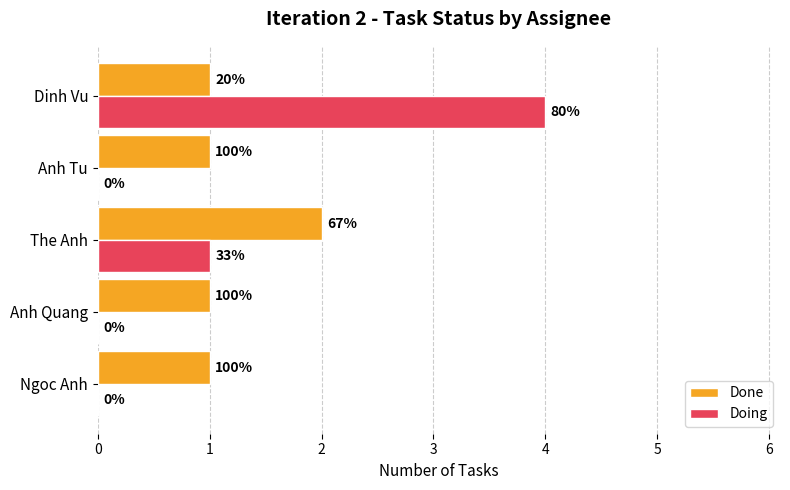

What are all the series names shown in the legend?

Done, Doing